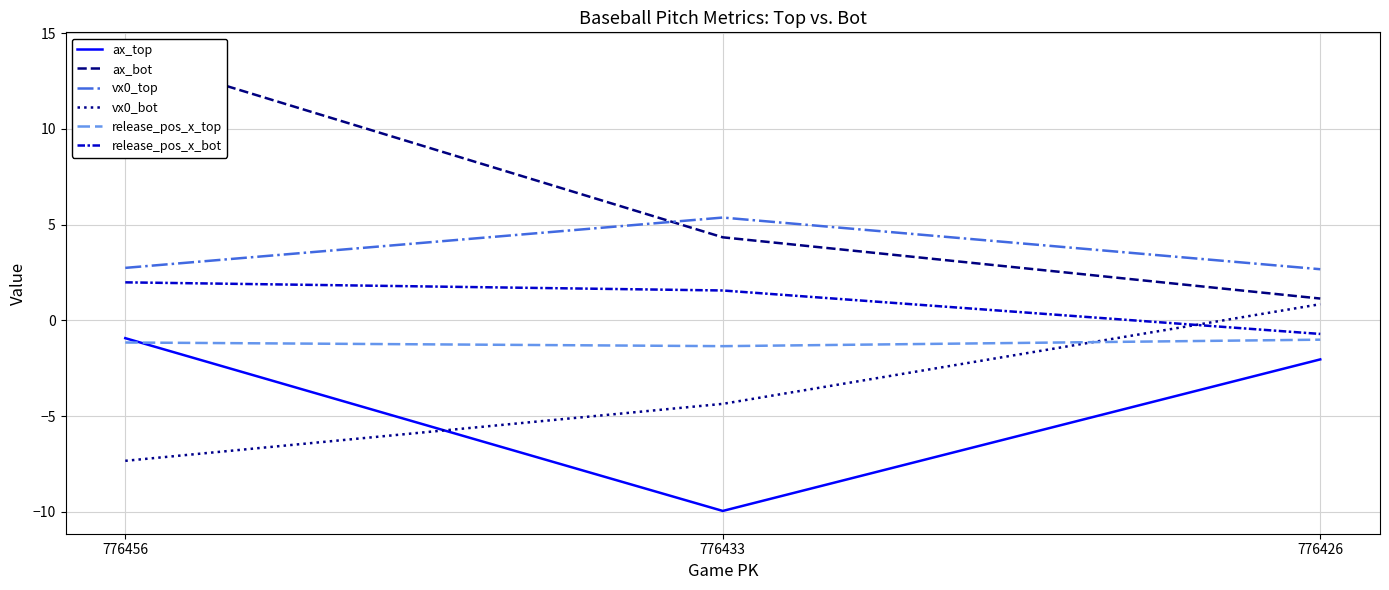

At which category does the chart reach its minimum across all series?

776433